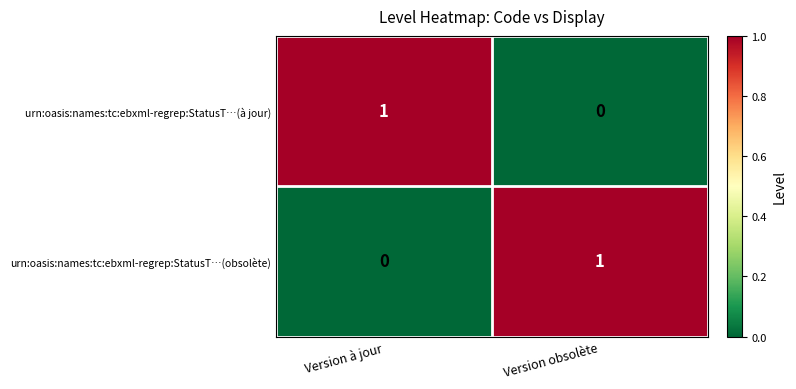

Where is urn:oasis:names:tc:ebxml-regrep:StatusT…(obsolète) nearest to the value 0?

Version à jour